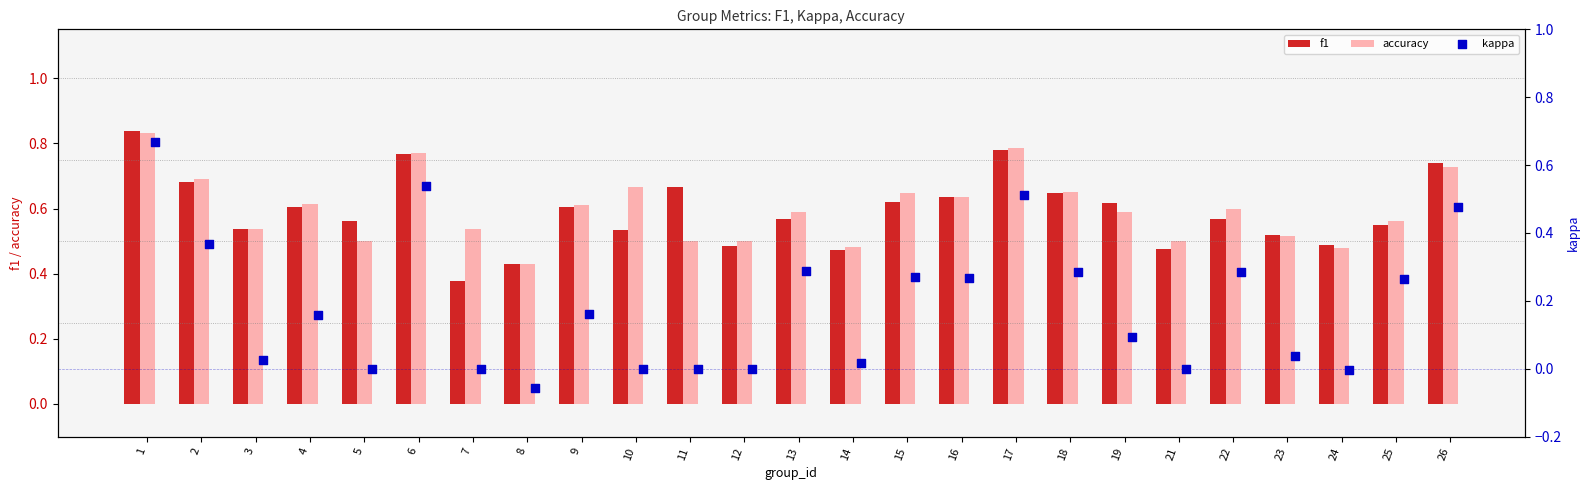

Is the value of f1 at 10 greater than the value of accuracy at 14?

Yes